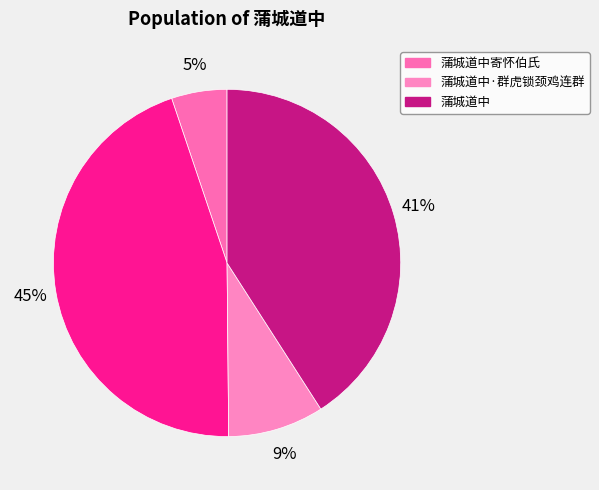

Which category has the smallest portion of the pie?

蒲城道中寄怀伯氏